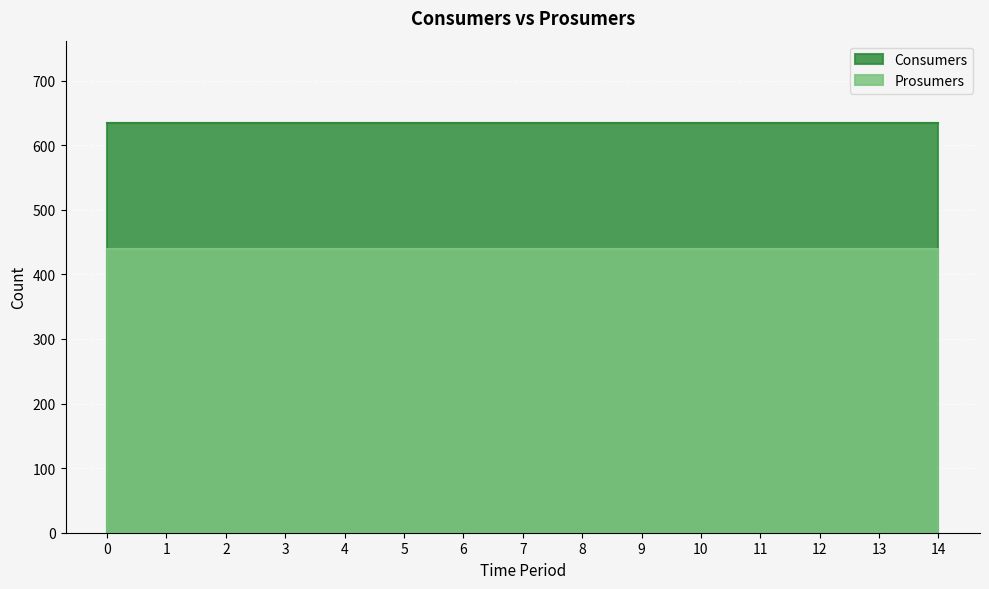

Which has a higher value, 6 or 7?

6